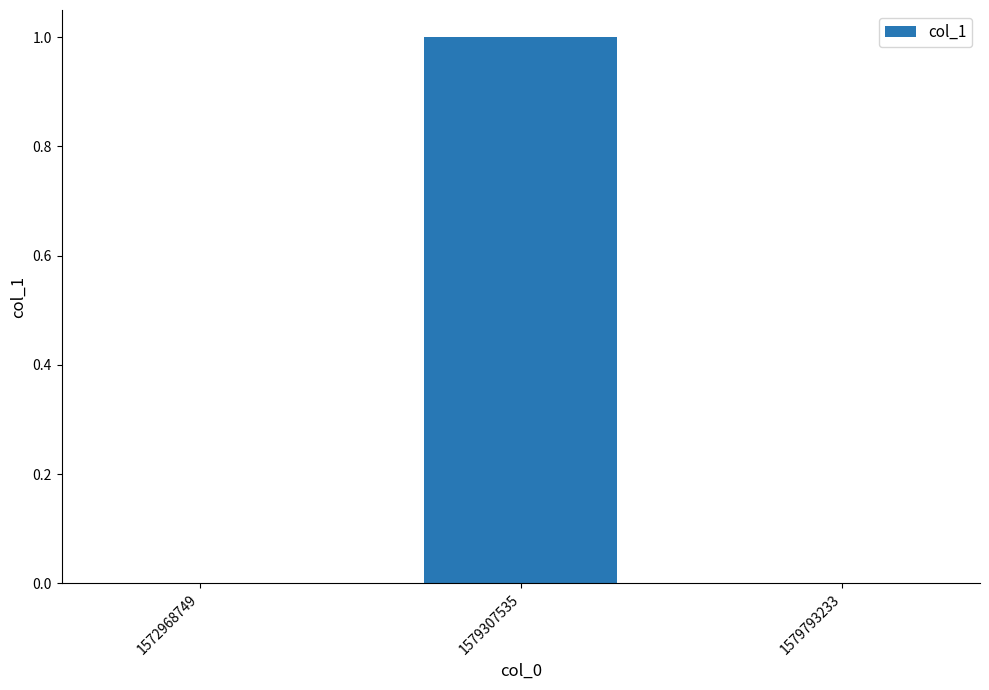

The value at 1579307535 is 1. True or false?

True